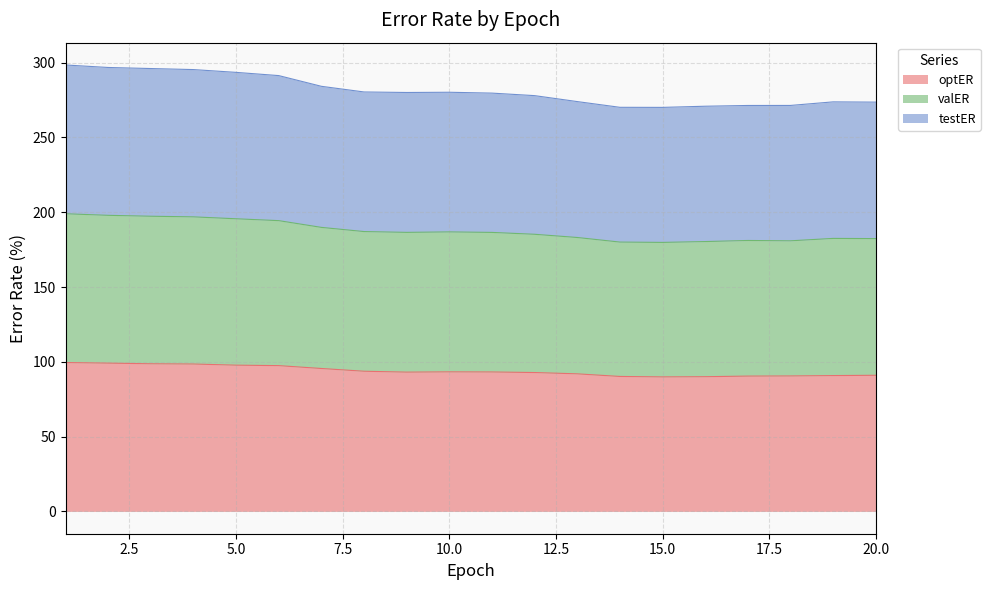

What is the lowest value of the optER series?

89.9